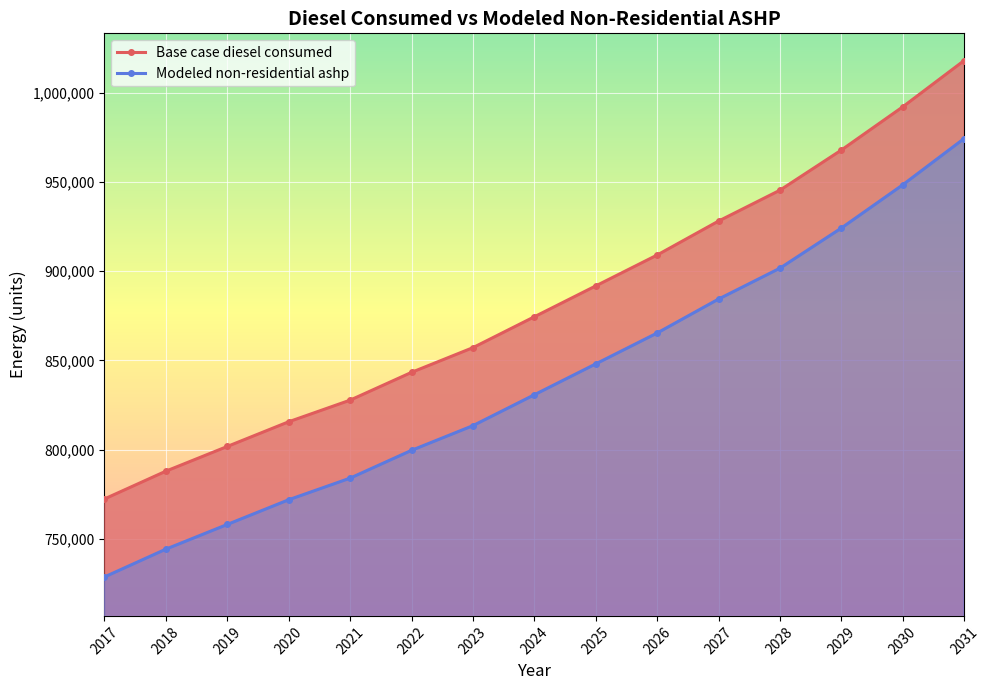

What is the sum of all Base case diesel consumed values?

13232652.4